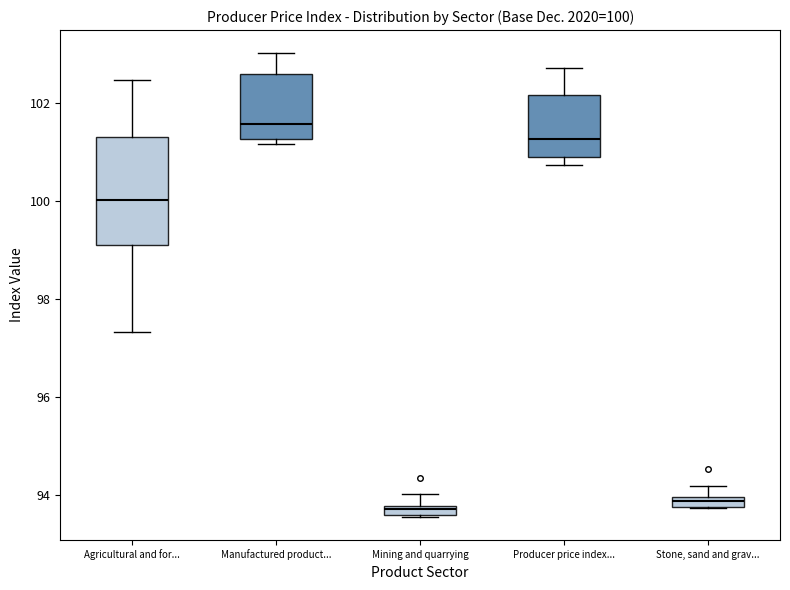

Comparing the boxes themselves (not the whiskers), which one is the tallest?

Agricultural and for...